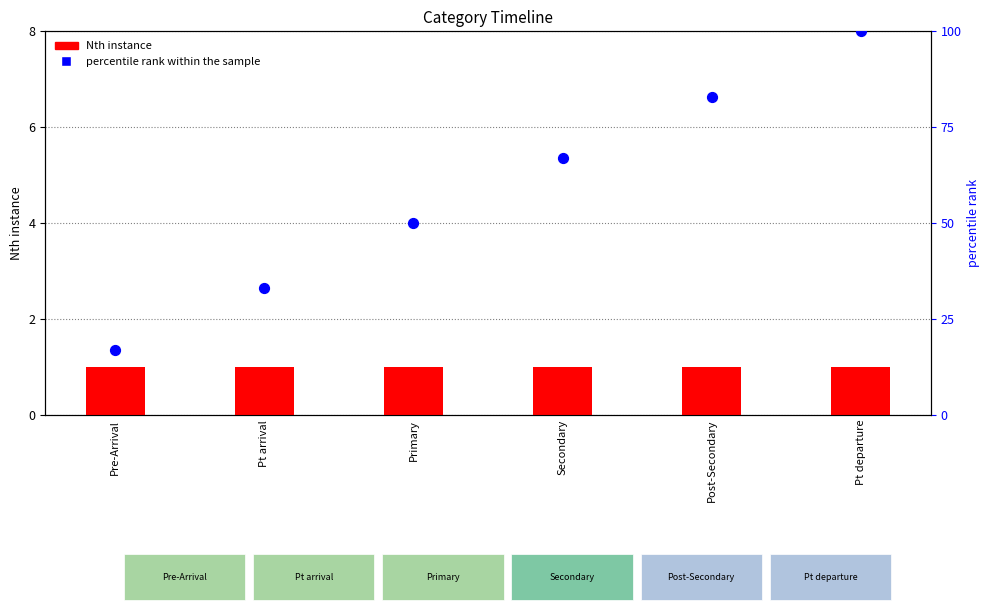

Which series reaches the maximum Y coordinate?

percentile rank within the sample